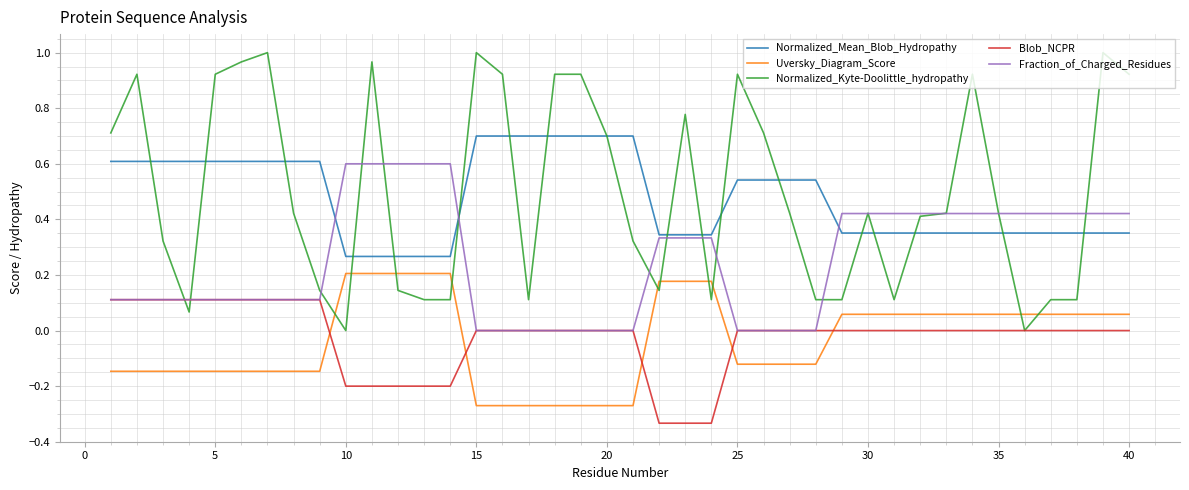

Which series has the widest spread of values?

Normalized_Kyte-Doolittle_hydropathy